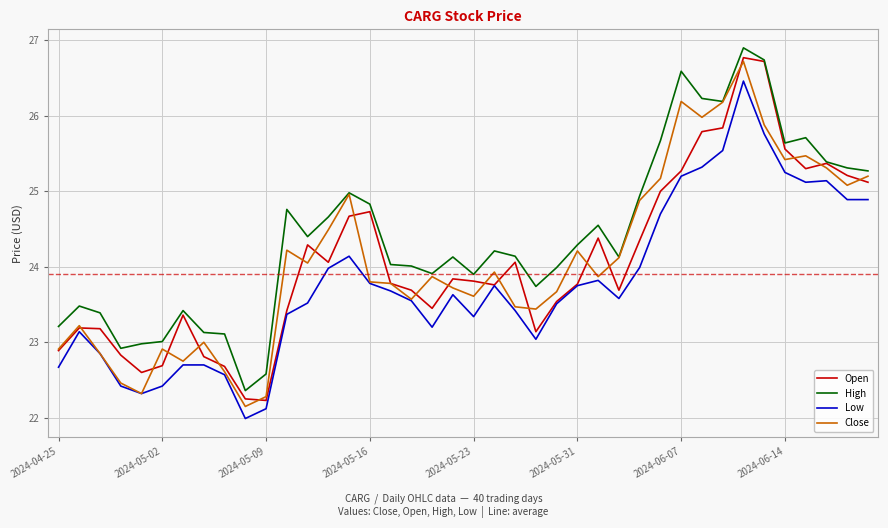

Which series has the largest total across all categories?

High